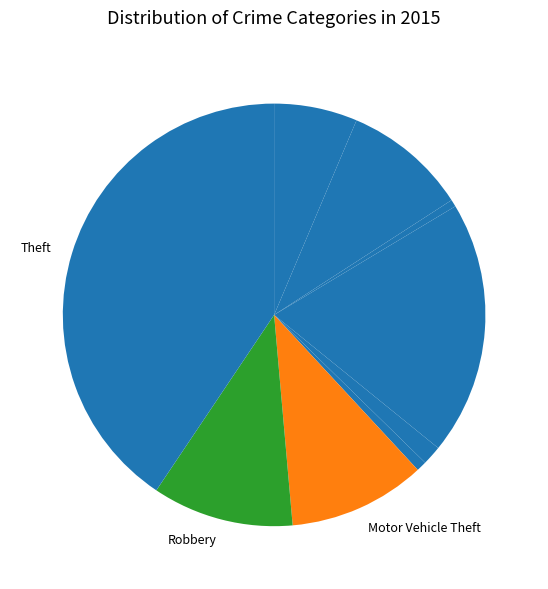

Count the number of slices in the pie.

9